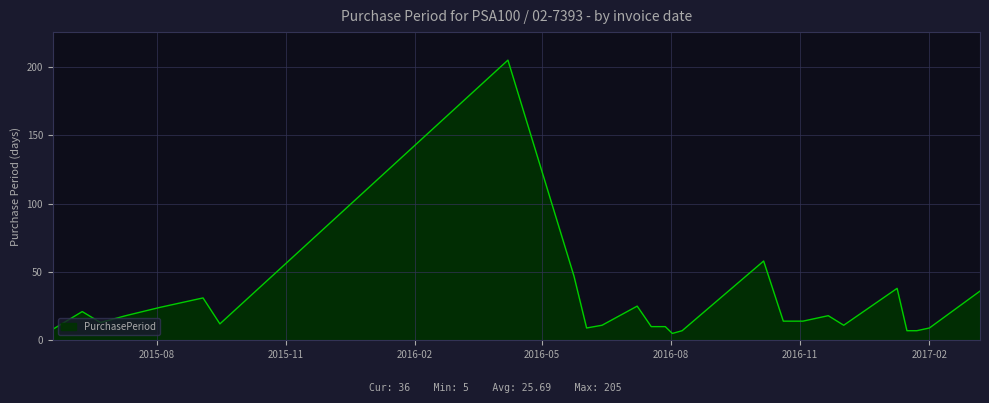

What is the greatest value displayed?

205